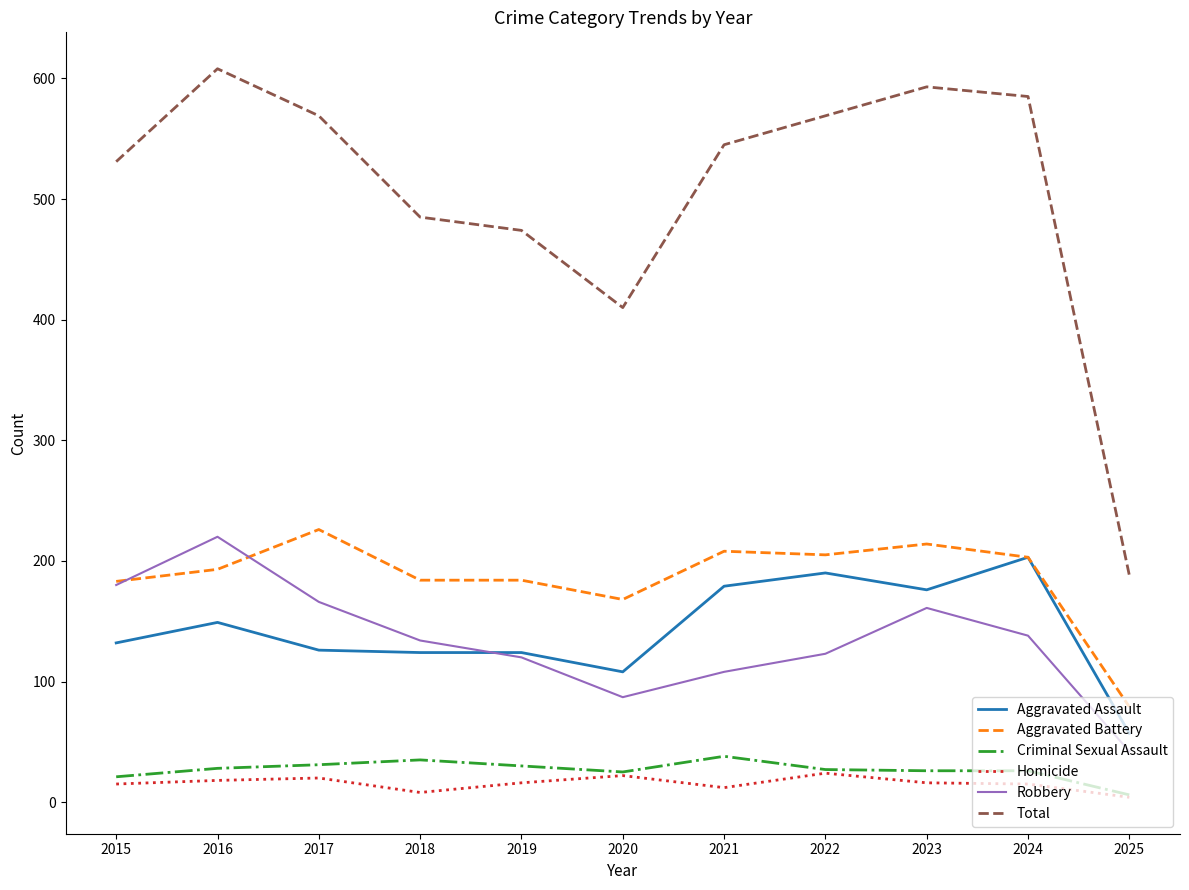

Count the number of data series in this chart.

6